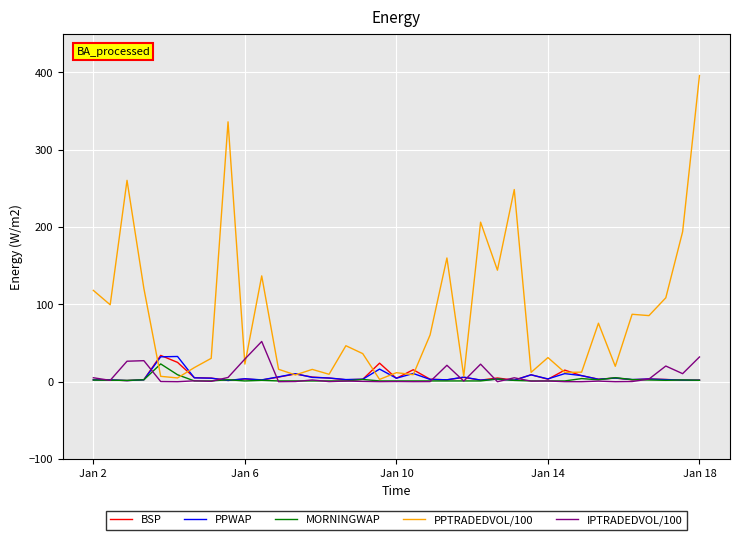

What is the maximum value shown in the chart?

396.0